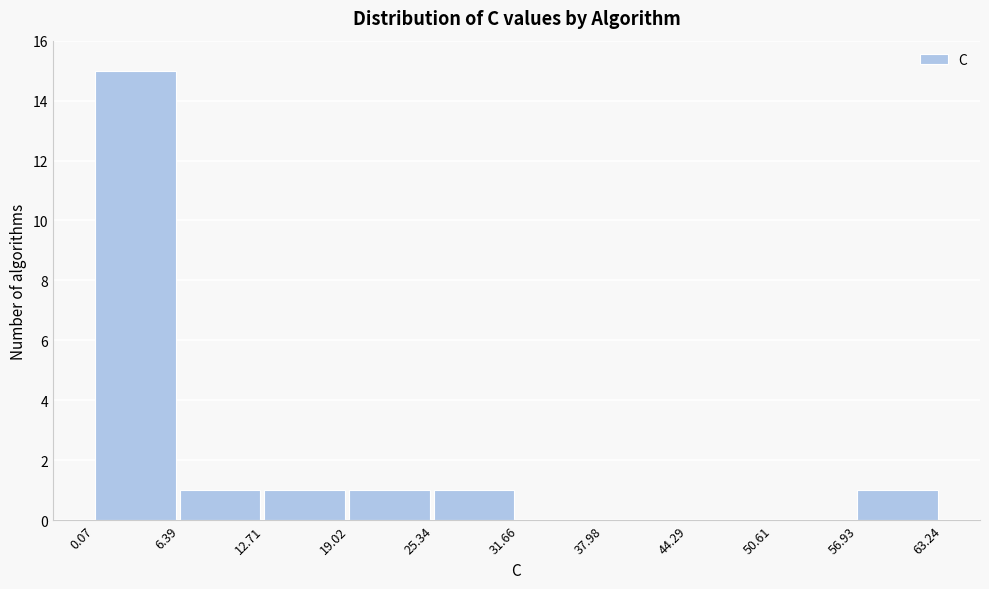

Reading left to right, list every bar in this chart as the range it spans on the x-axis followed by its height. The values are not printed on the chart, so give them approximately, as read against the axis.

0.07 to 6.39: 15
6.39 to 12.71: 1
12.71 to 19.02: 1
19.02 to 25.34: 1
25.34 to 31.66: 1
31.66 to 37.98: 0
37.98 to 44.29: 0
44.29 to 50.61: 0
50.61 to 56.93: 0
56.93 to 63.24: 1